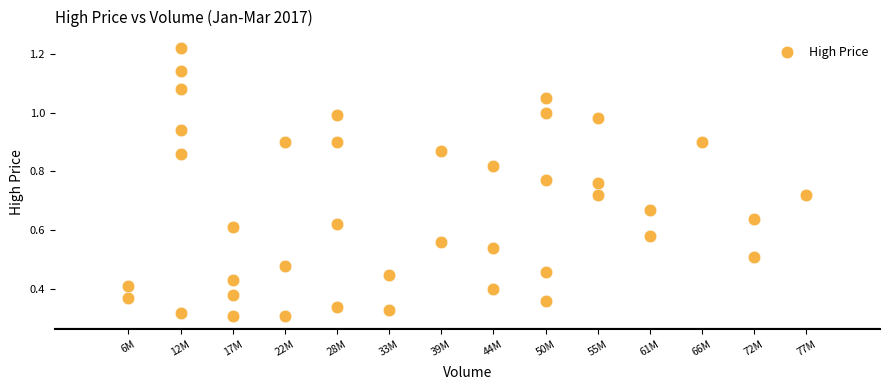

What is the range of X values (max minus min)?

71117892.9